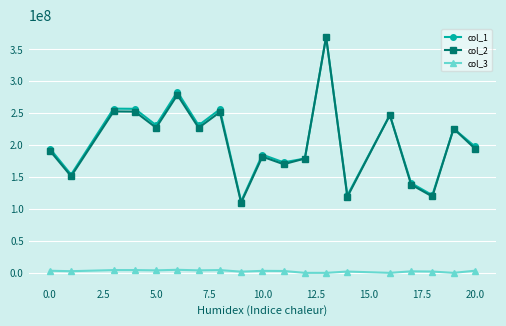

Does the chart display data point markers on the line(s)?

Yes